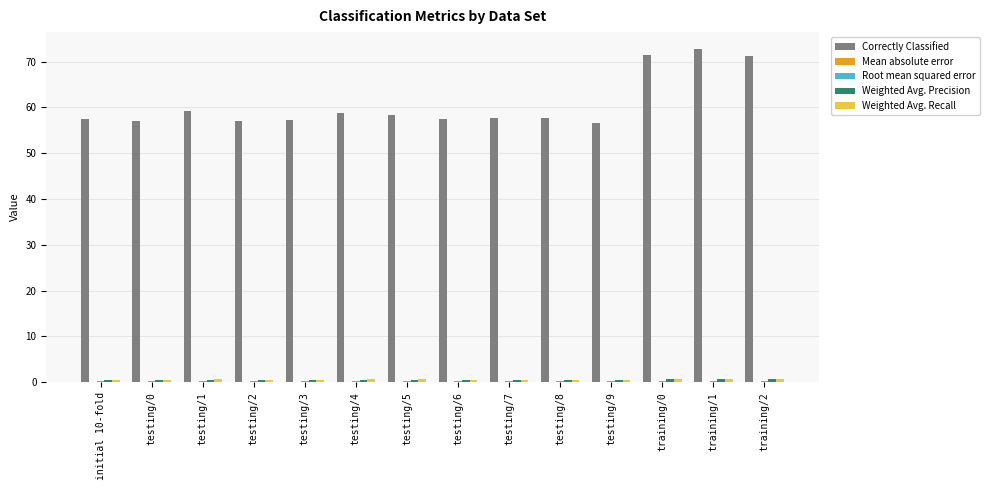

What is the sum of all Correctly Classified values?

850.1